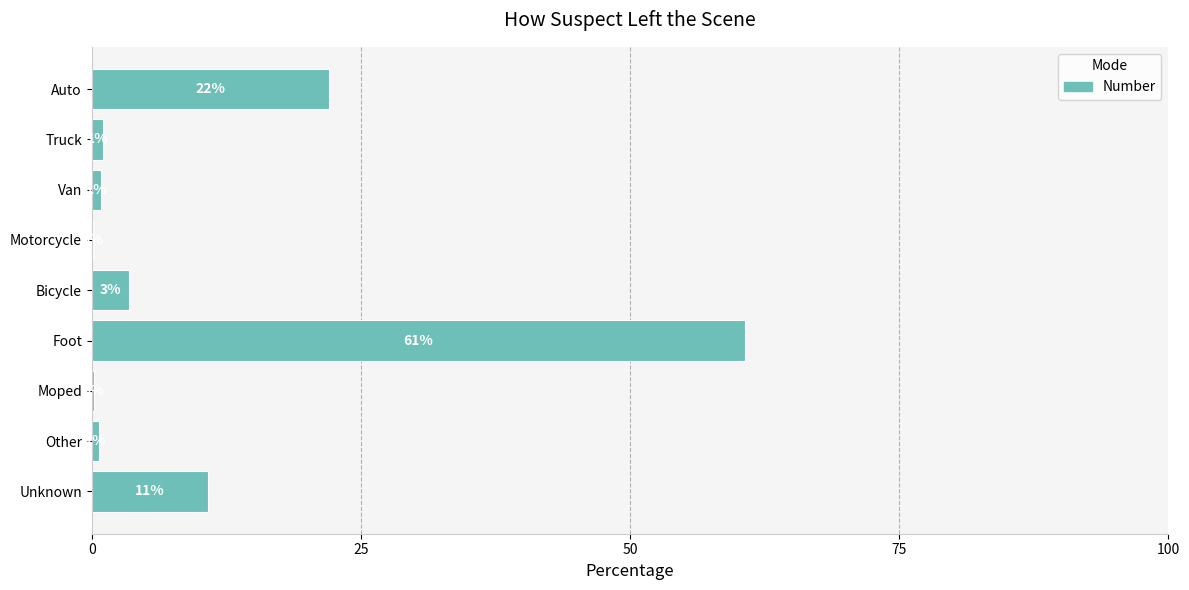

Are the bars horizontal?

Yes